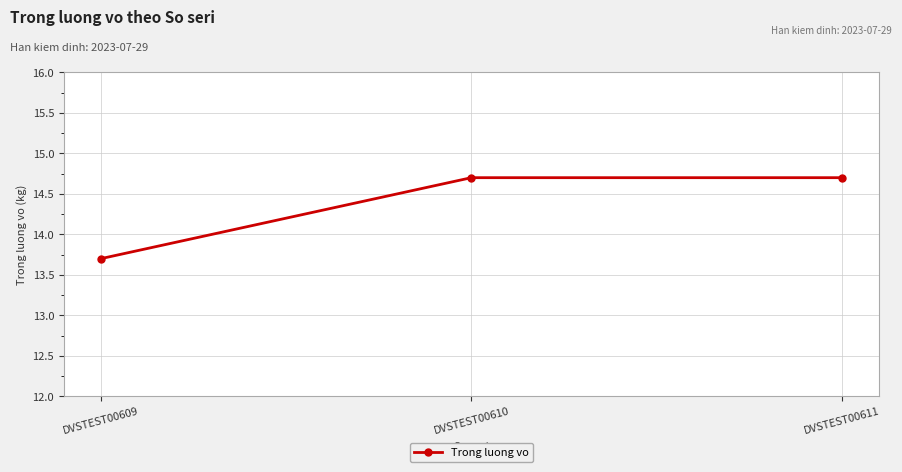

What is the ratio of the value at DVSTEST00610 to the value at DVSTEST00609?

1.1